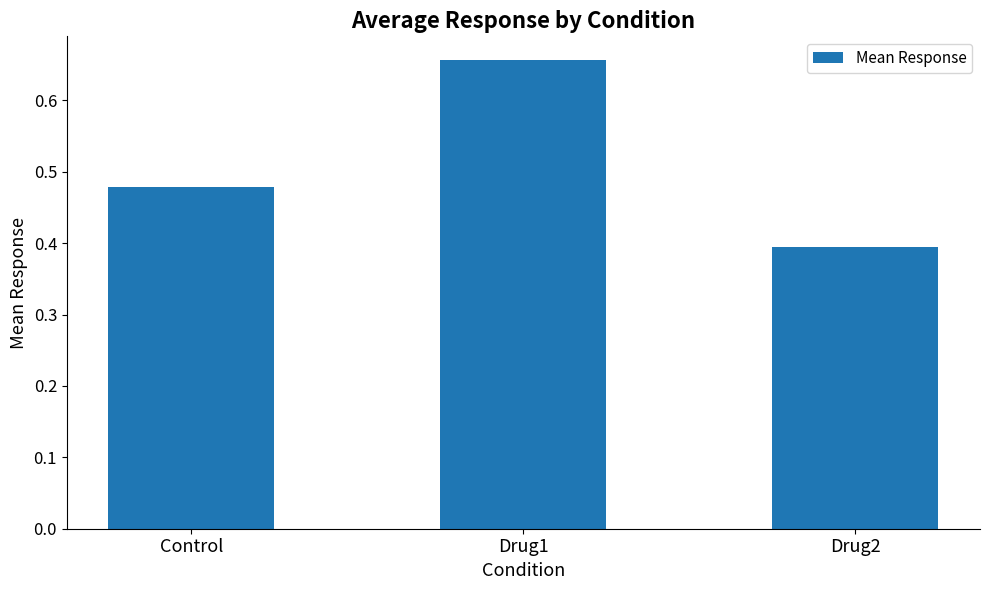

List the labels in order of value, largest first.

Drug1, Control, Drug2